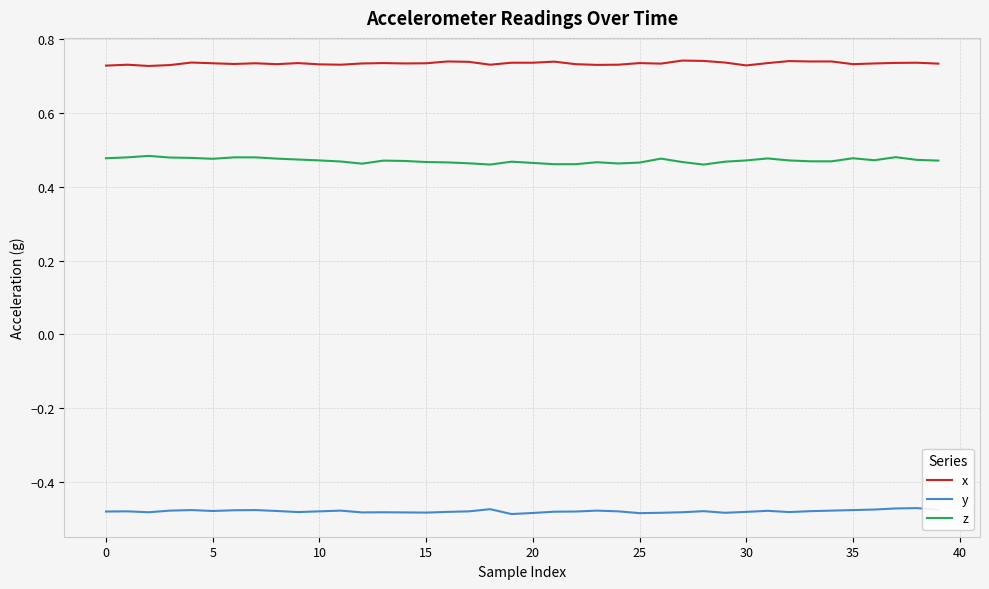

Rank the series by their maximum value, from highest to lowest.

x, z, y